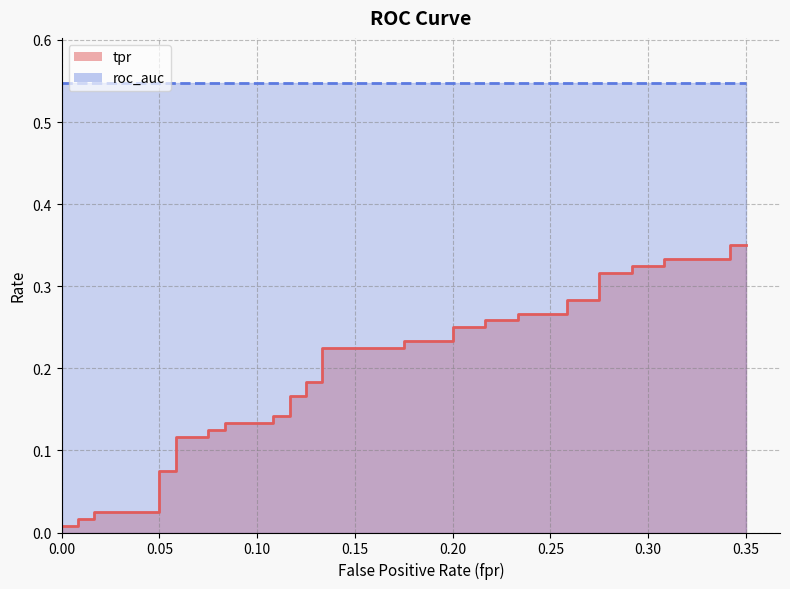

What is the label of the 13th point from the left?

12